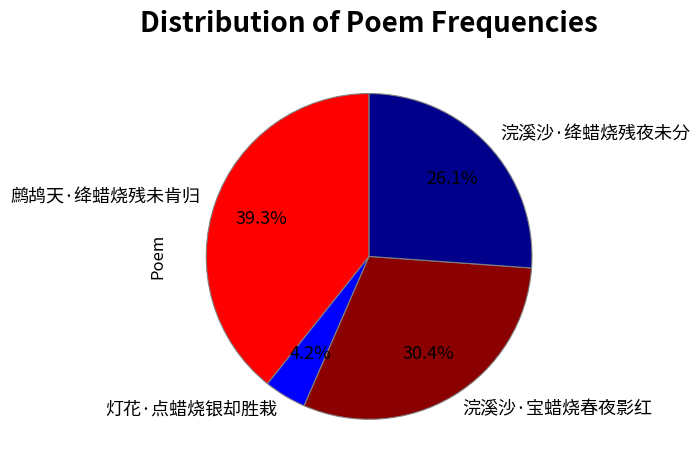

Is there a majority slice in this chart?

No